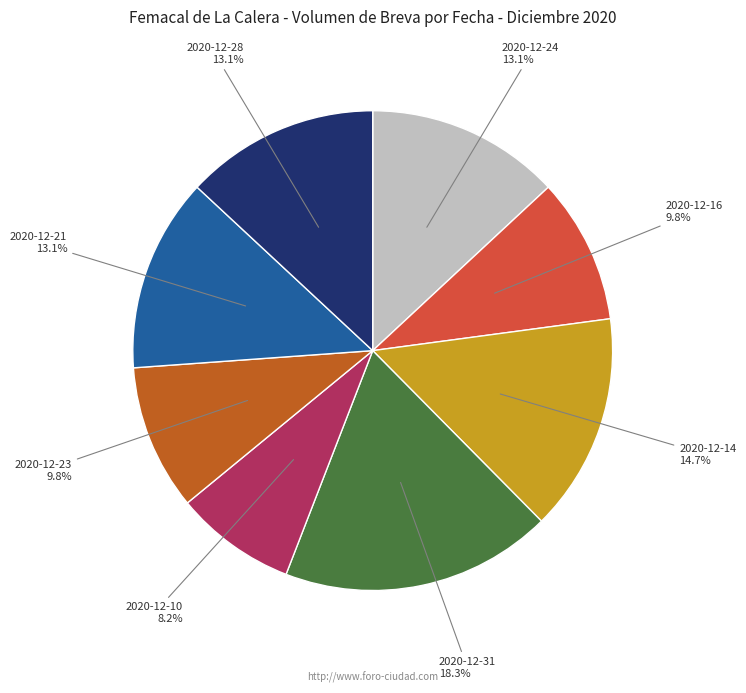

Combined, what portion of the pie is 2020-12-23 and 2020-12-24?

22.9%